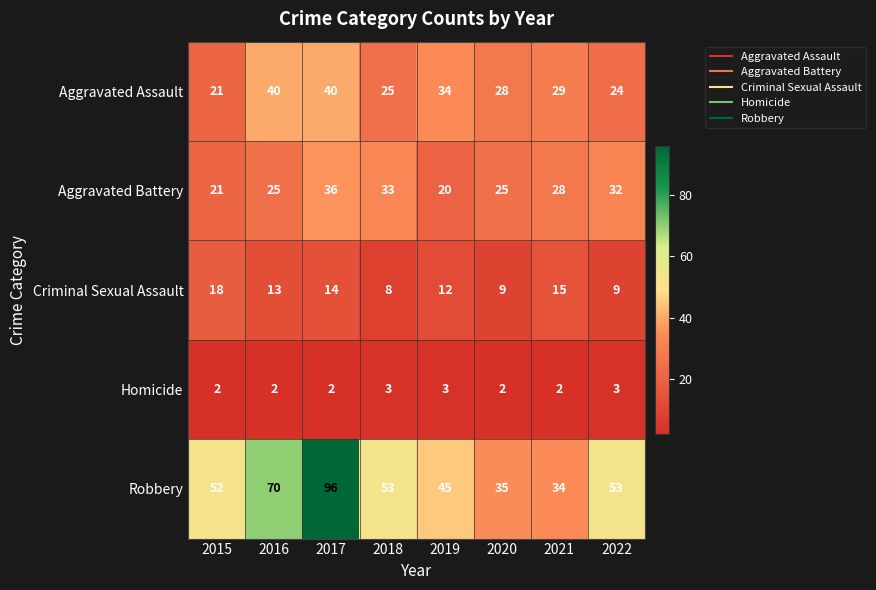

Which category has the highest value in the Robbery series?

2017